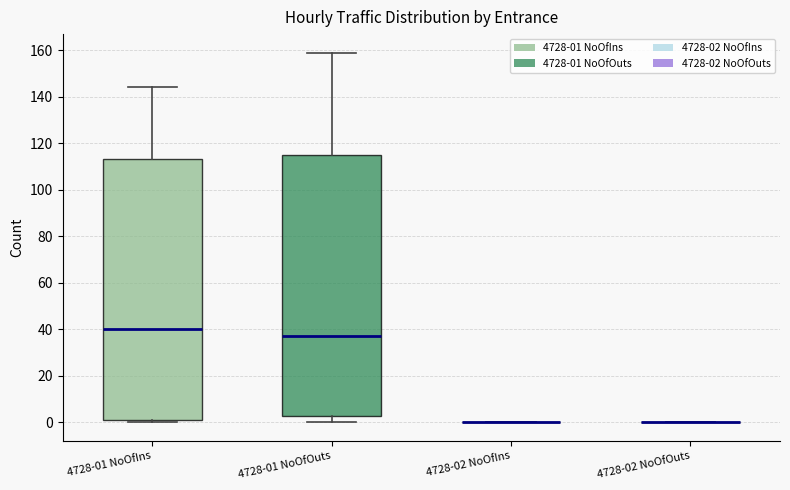

Reading left to right, read every box against the y-axis: the position of its median line, the range the box covers, and the ends of its whiskers. The values are not printed on the chart, so give them approximately, as read against the axis.

4728-01 NoOfIns: median 40, box 2 to 114, whiskers 0 to 144
4728-01 NoOfOuts: median 38, box 2 to 116, whiskers 0 to 160
4728-02 NoOfIns: box collapsed to a line at 0, whiskers 0 to 0
4728-02 NoOfOuts: box collapsed to a line at 0, whiskers 0 to 0